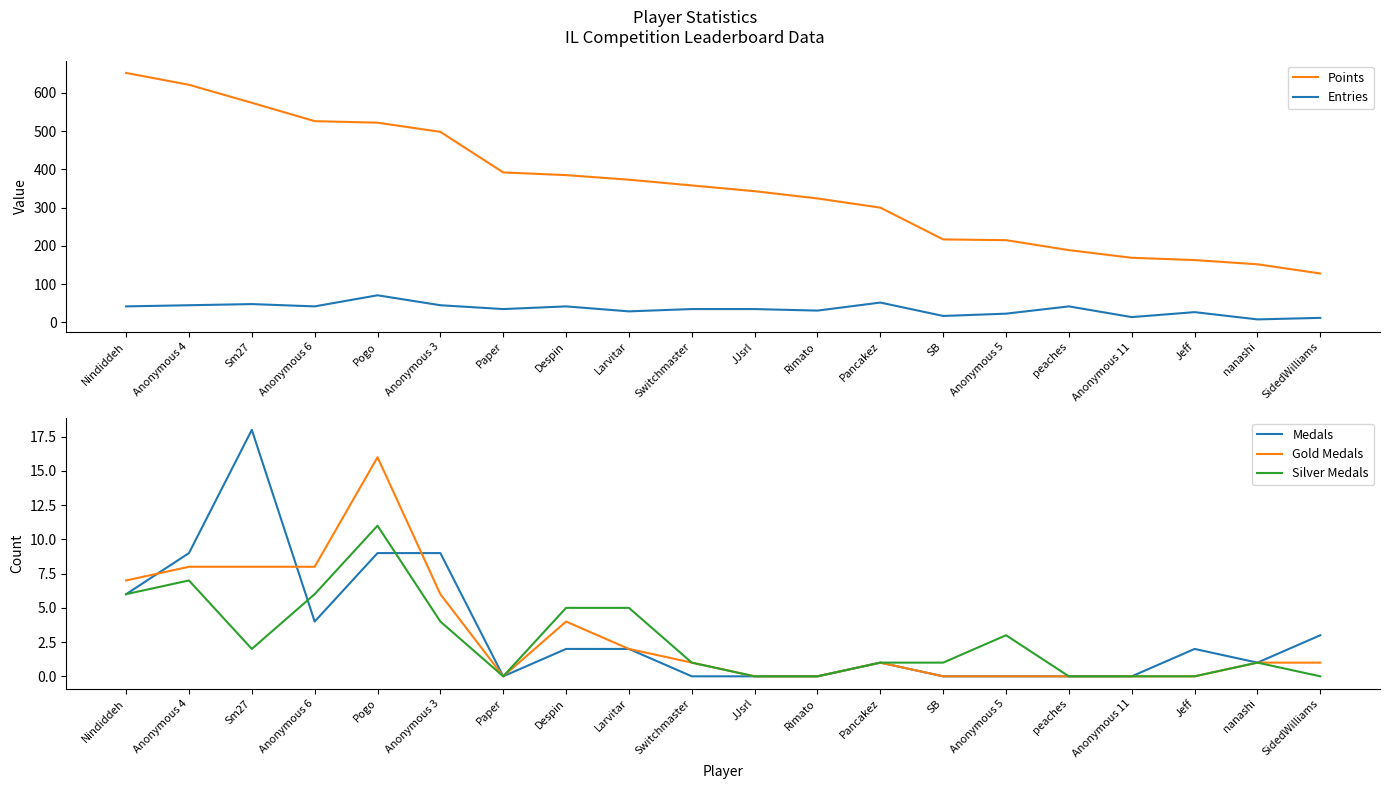

List the labels in order of Silver Medals value, smallest first.

Paper, JJsrl, Rimato, peaches, Anonymous 11, Jeff, SidedWilliams, Switchmaster, Pancakez, SB, nanashi, Sm27, Anonymous 5, Anonymous 3, Despin, Larvitar, Nindiddeh, Anonymous 6, Anonymous 4, Pogo